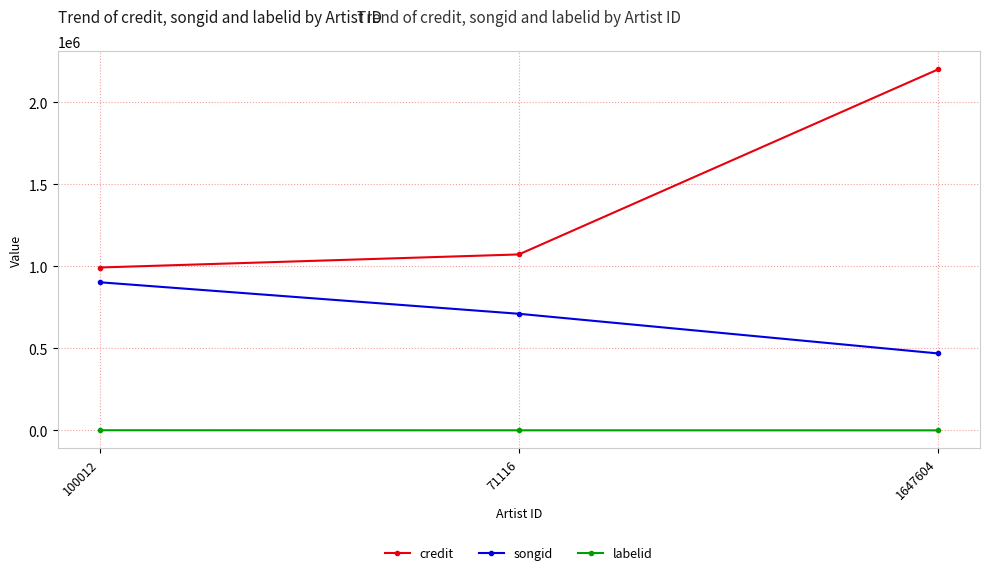

Count the labelid values in the range -1 to 661.

3